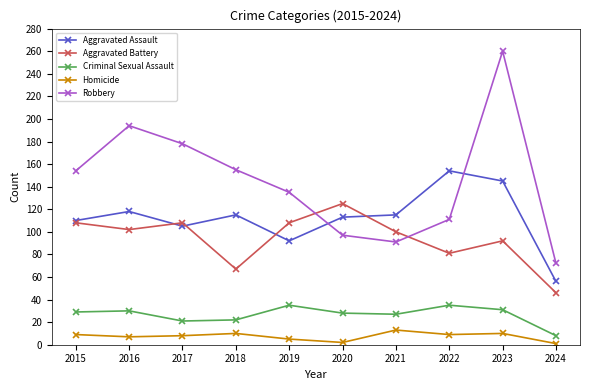

What is the value of the Robbery point at the 9th from the left?

260